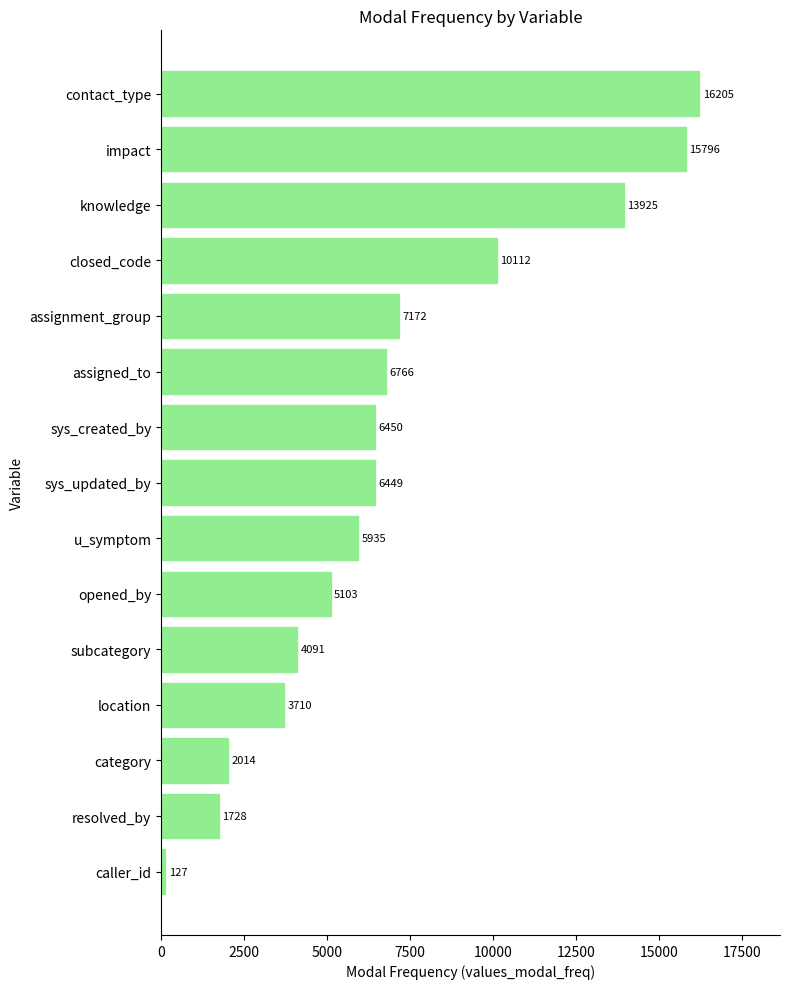

Which label corresponds to the largest value in the chart?

contact_type